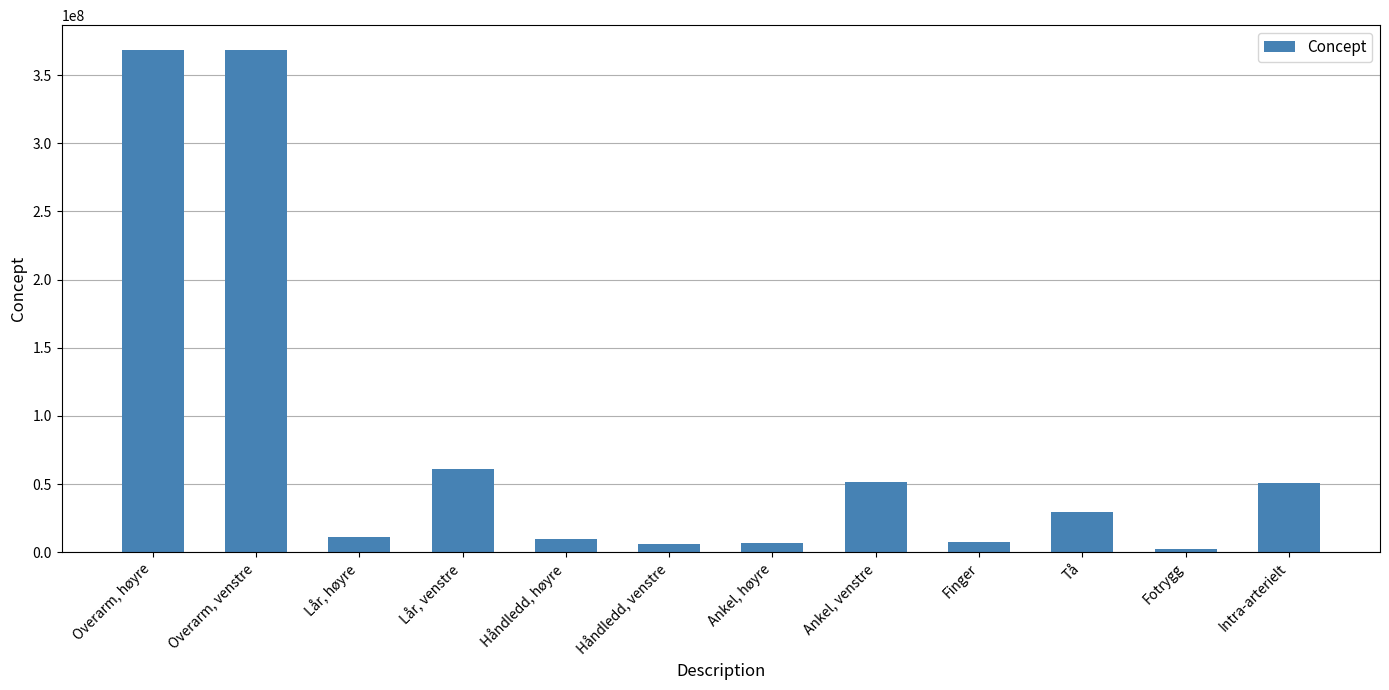

What is the difference between the values at Håndledd, høyre and Lår, høyre?

1471003